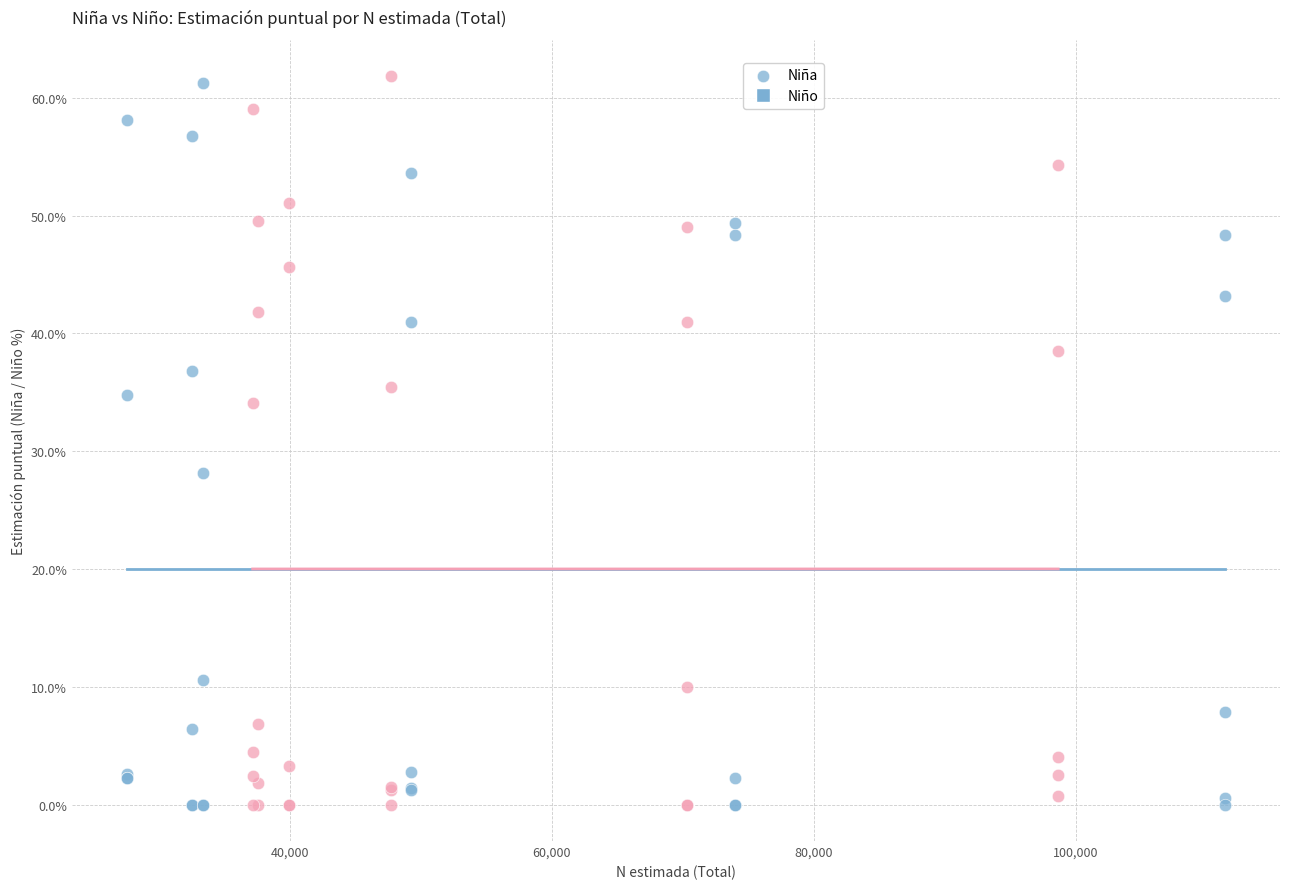

What are all the series names shown in the legend?

Niña, Niño